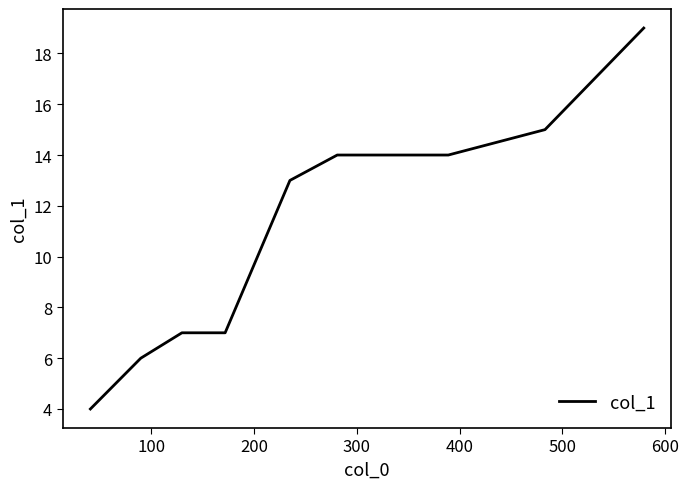

What is the minimum value shown in the chart?

4